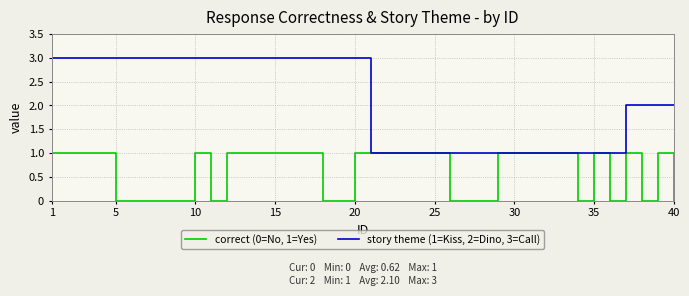

Which series has the largest total across all categories?

story theme (1=Kiss, 2=Dino, 3=Call)